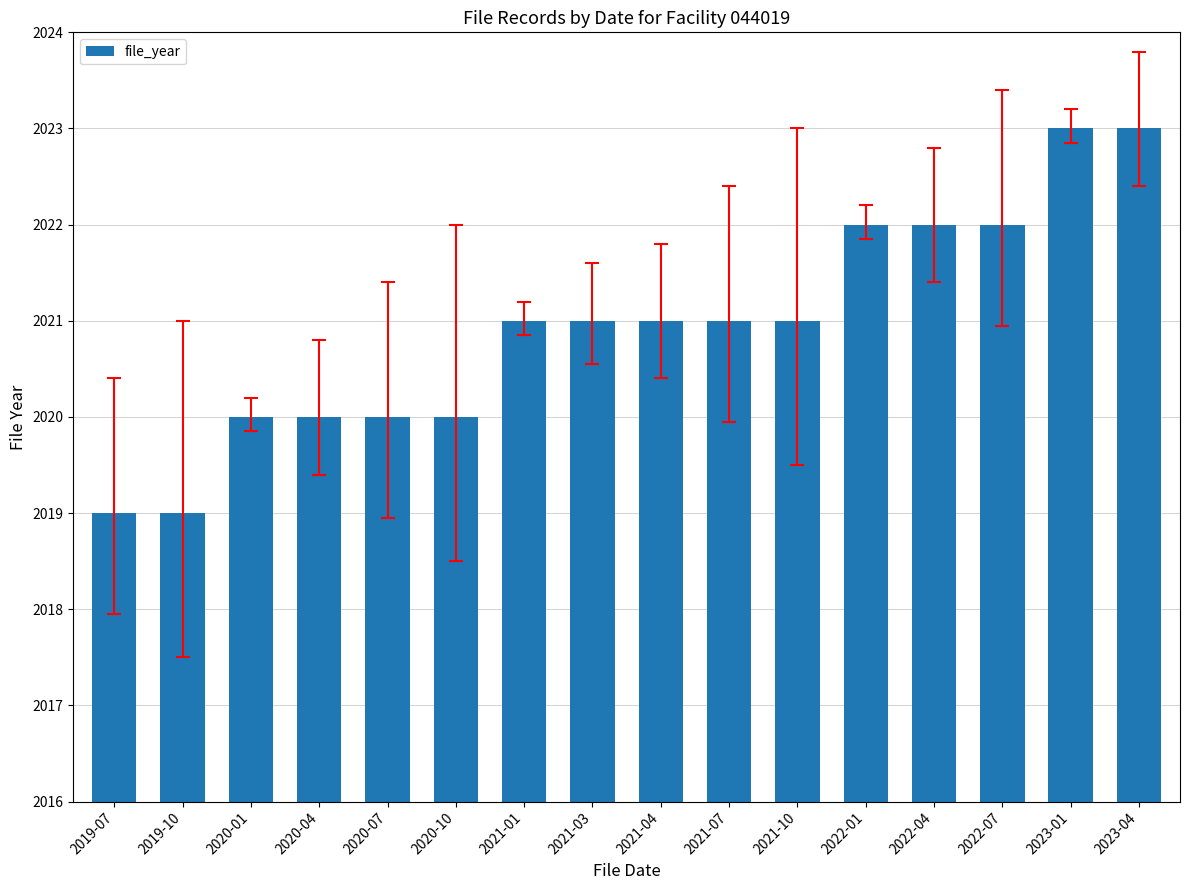

The value at 2020-10 is 2020. True or false?

True